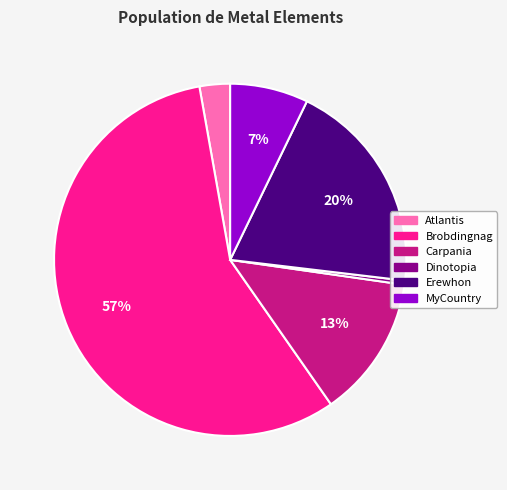

How many segments does this pie chart have?

6